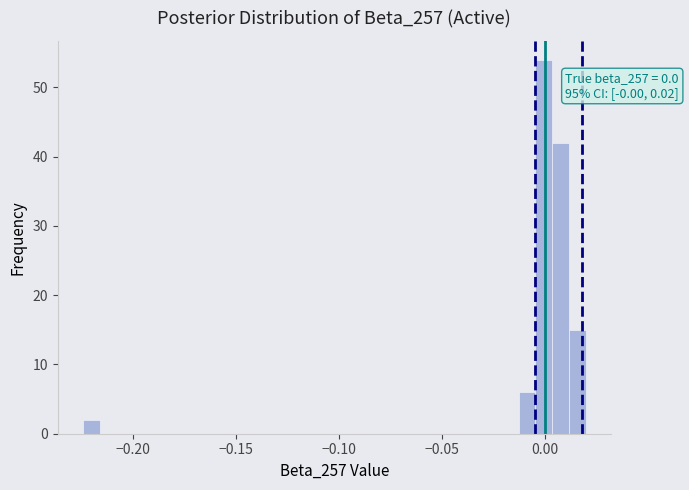

Read against the x-axis, roughly where is the centre of the tallest bar?

0.000